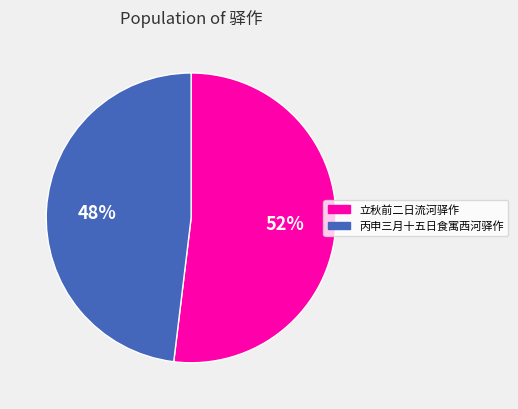

Approximately how many times larger is the value at 立秋前二日流河驿作 compared to 丙申三月十五日食寓西河驿作?

1.1